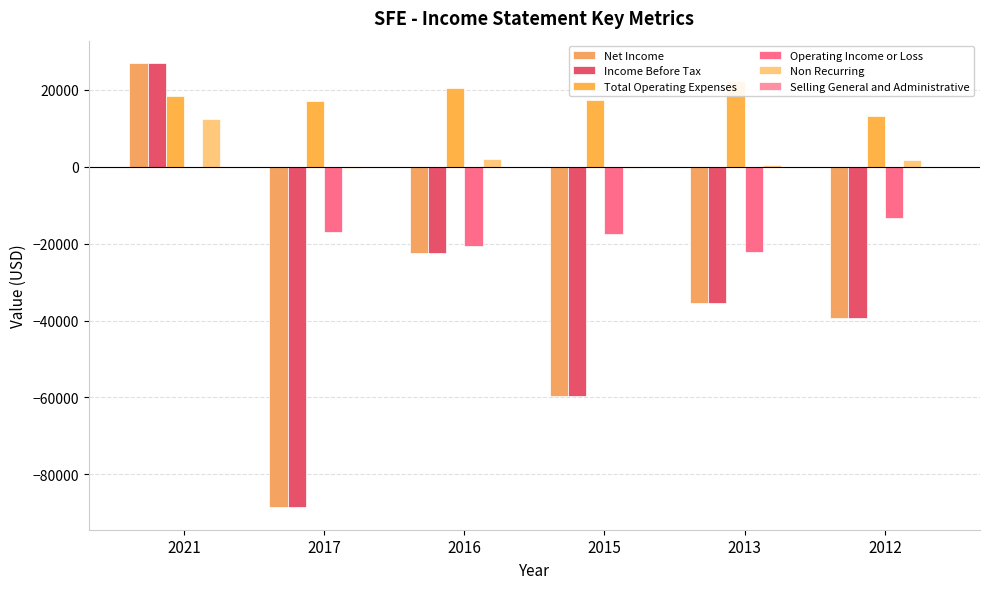

What is the average value of the Net Income series?

-36383